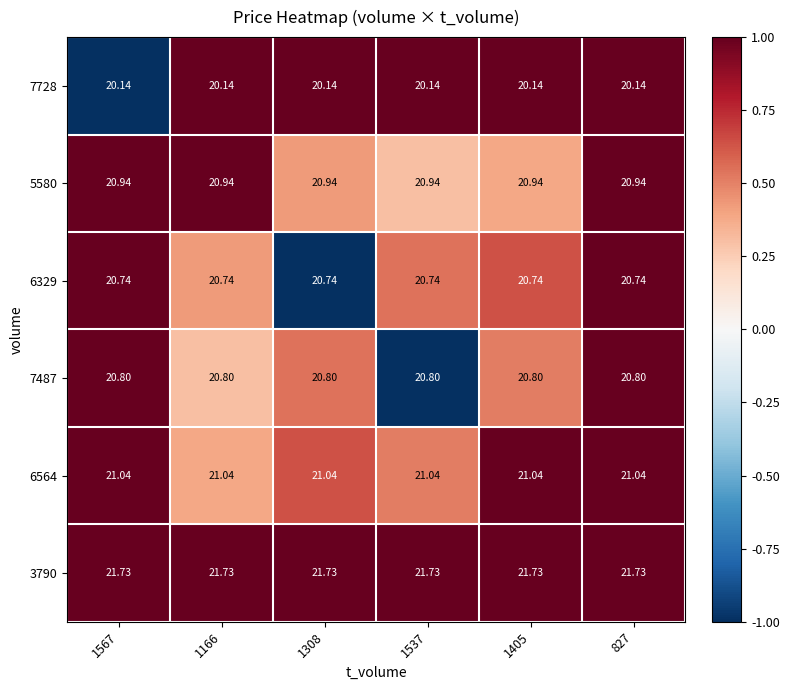

Is the value of 6564 at 1166 greater than the value of 7487 at 1166?

Yes